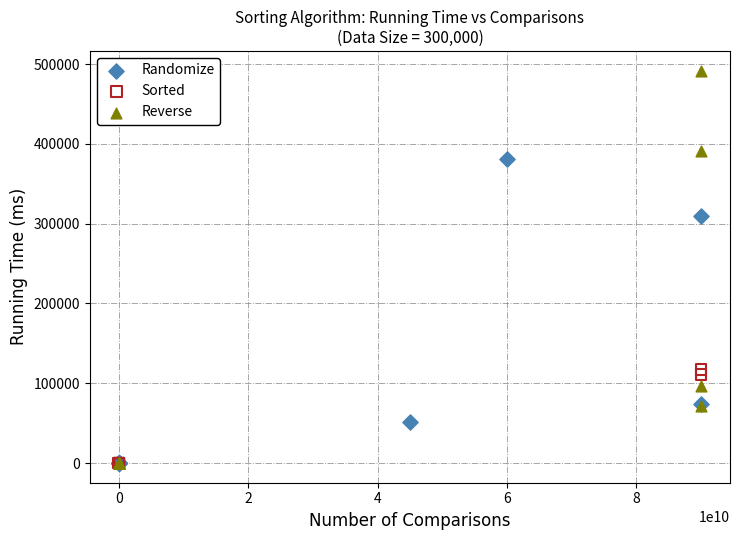

What are all the series names shown in the legend?

Randomize, Sorted, Reverse